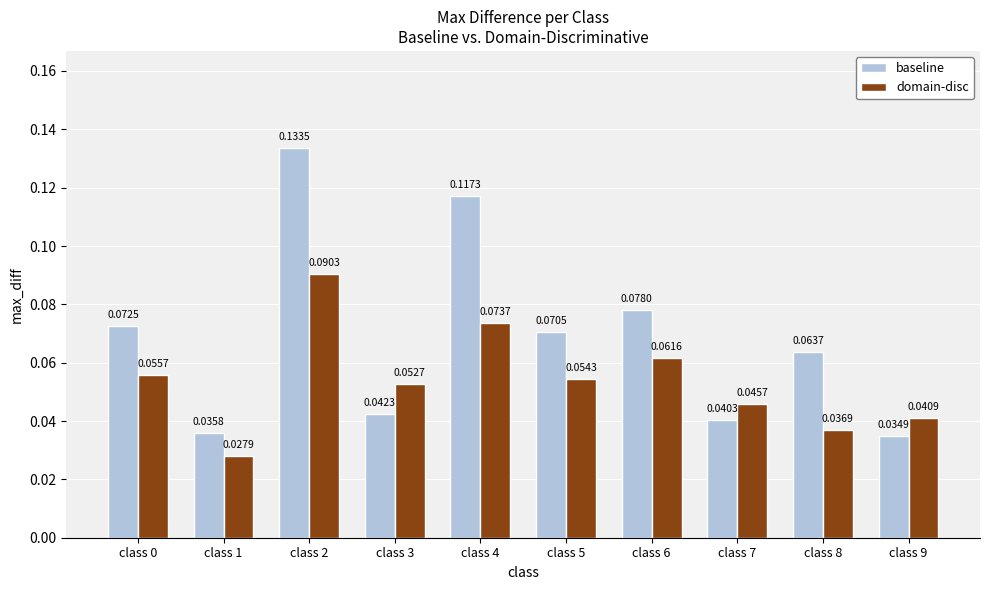

Between class 0 and class 3, which series saw the biggest shift?

baseline